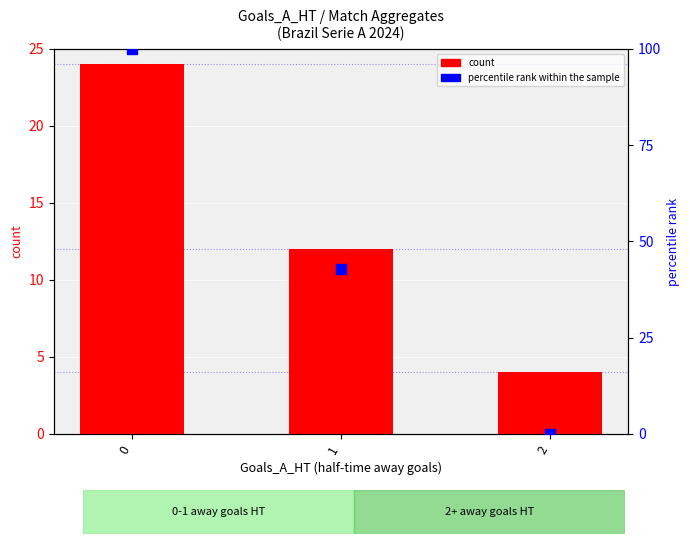

Which series contains the lowest Y value?

percentile rank within the sample